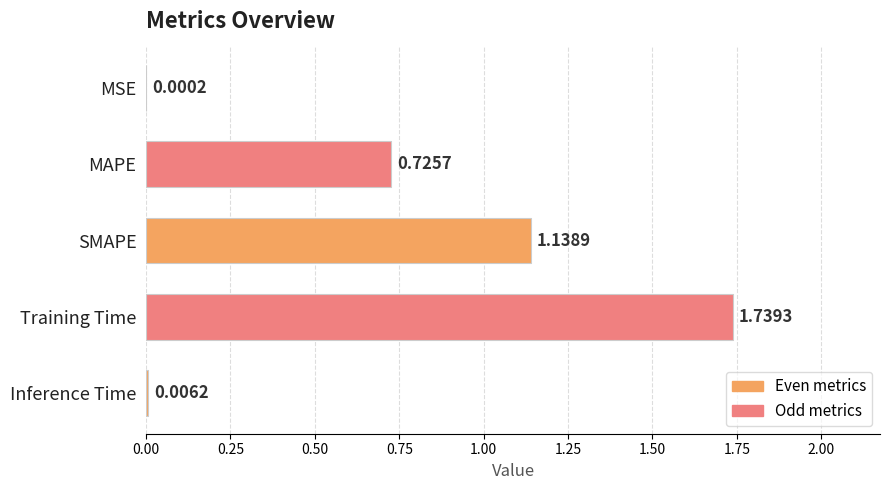

Are the bars grouped side by side (vs. stacked)?

No